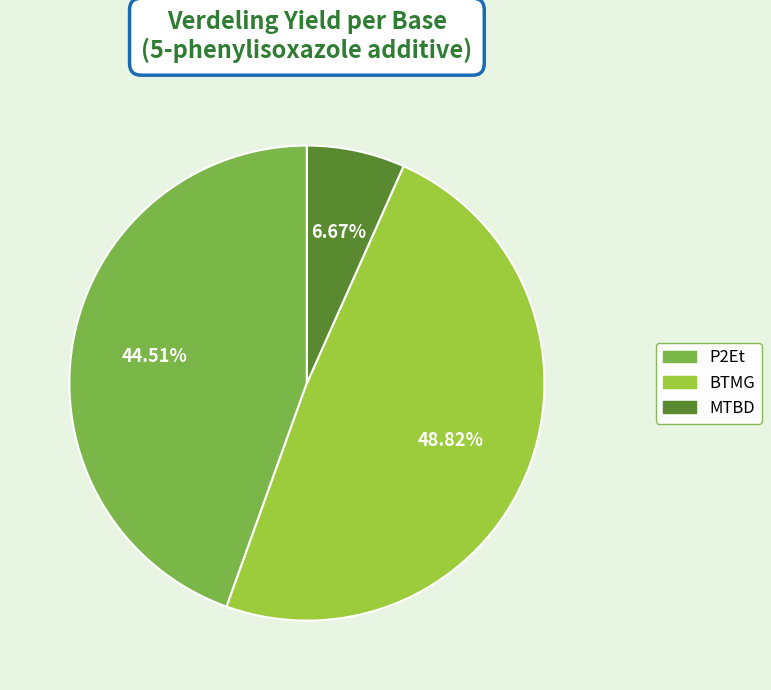

How many slices are in this pie chart?

3